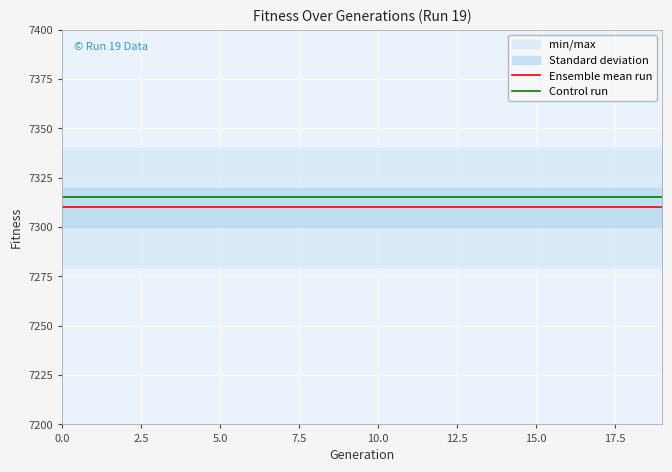

Count the number of categories in the chart.

20